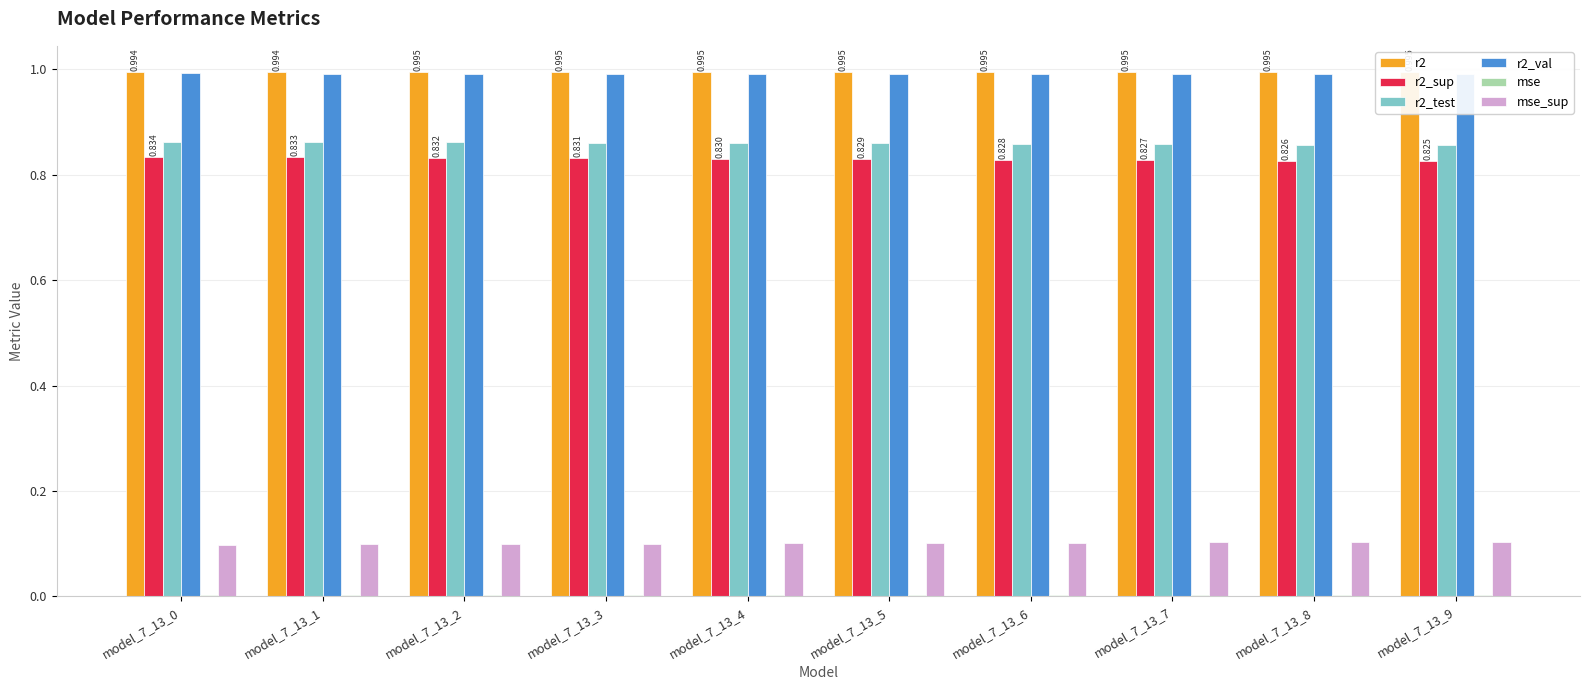

What are all the series names shown in the legend?

r2, r2_sup, r2_test, r2_val, mse, mse_sup